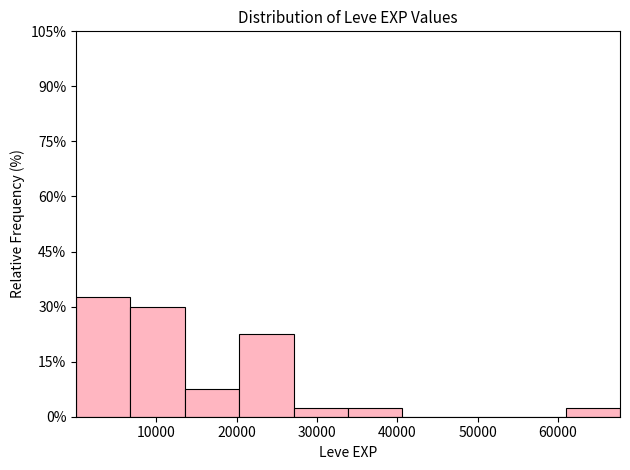

Reading left to right, transcribe this chart: for each bar, give the range it covers on the x-axis and its height. Neither the bar edges nor the heights are printed on the chart, so give them approximately, as read against the axes.

0 to 7000: 32
7000 to 14000: 30
14000 to 20000: 8
20000 to 27000: 22
27000 to 34000: 2
34000 to 41000: 2
41000 to 47000: 0
47000 to 54000: 0
54000 to 61000: 0
61000 to 68000: 2